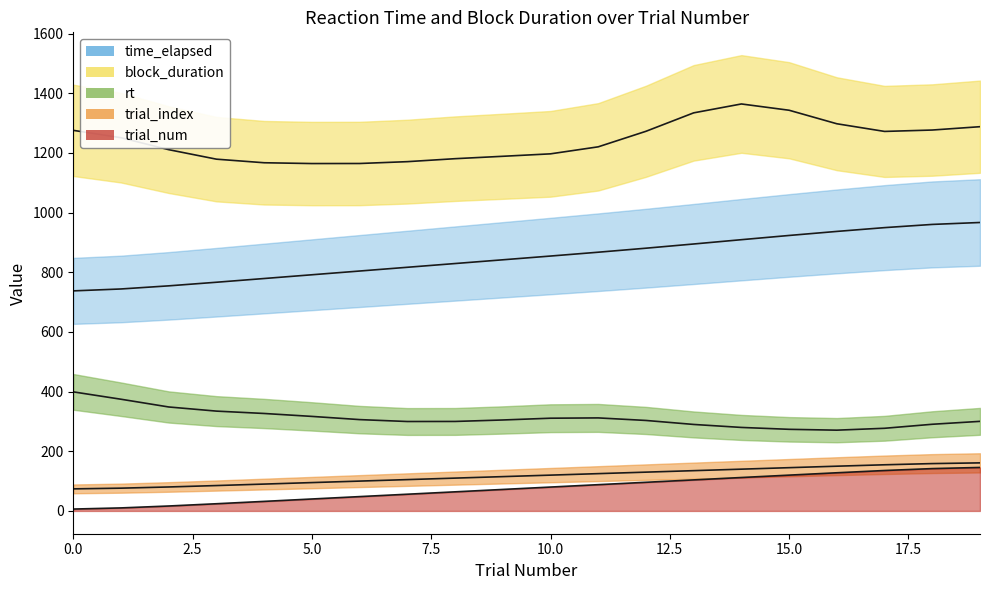

What is the value of the time_elapsed point at the 17th from the left?

936.8